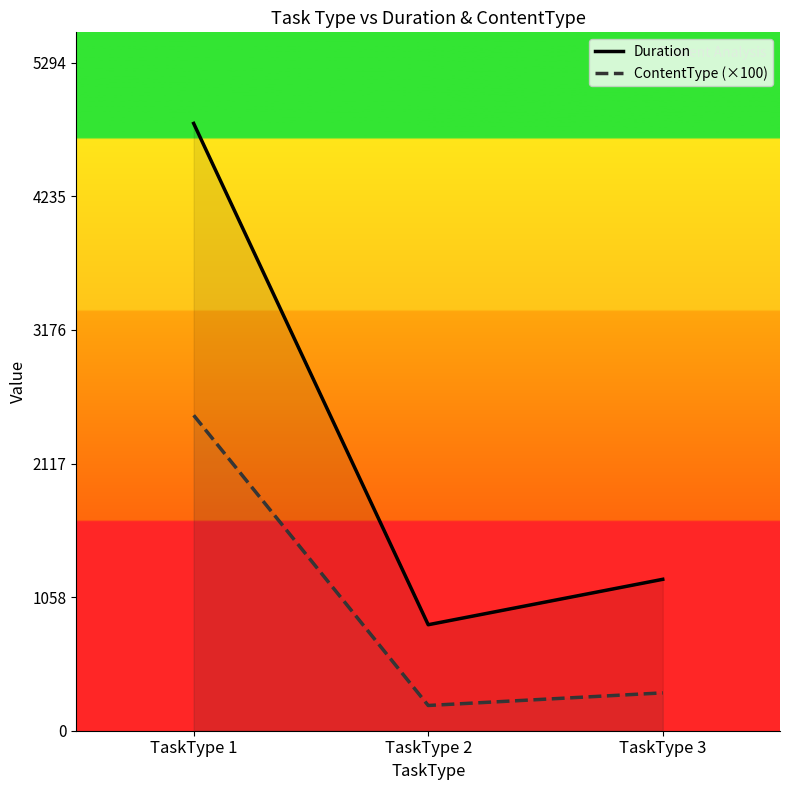

At which category does the chart reach its peak across all series?

TaskType 1